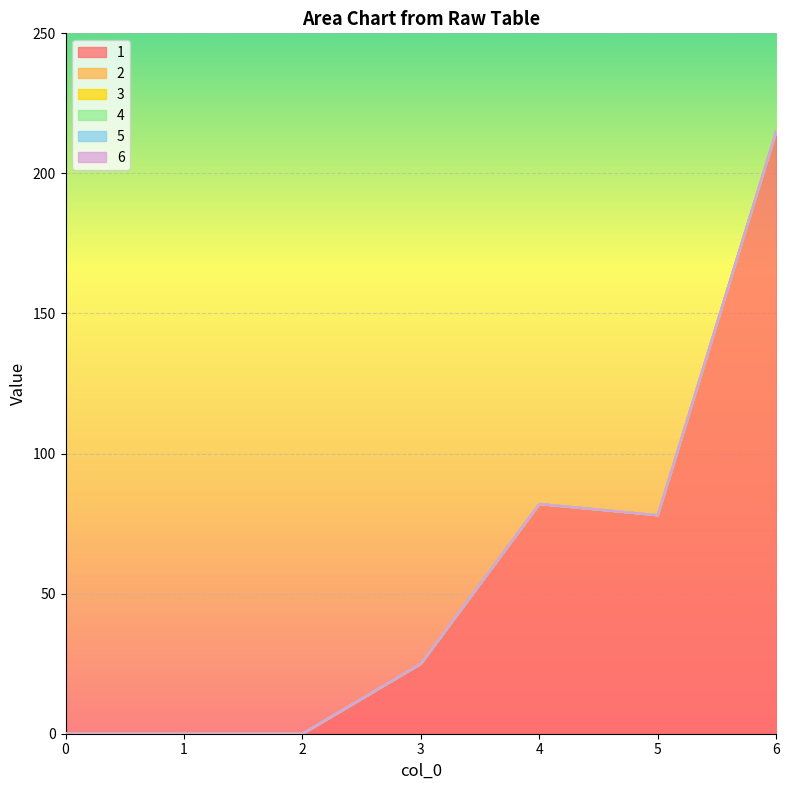

What is the sum of all 1 values?

400